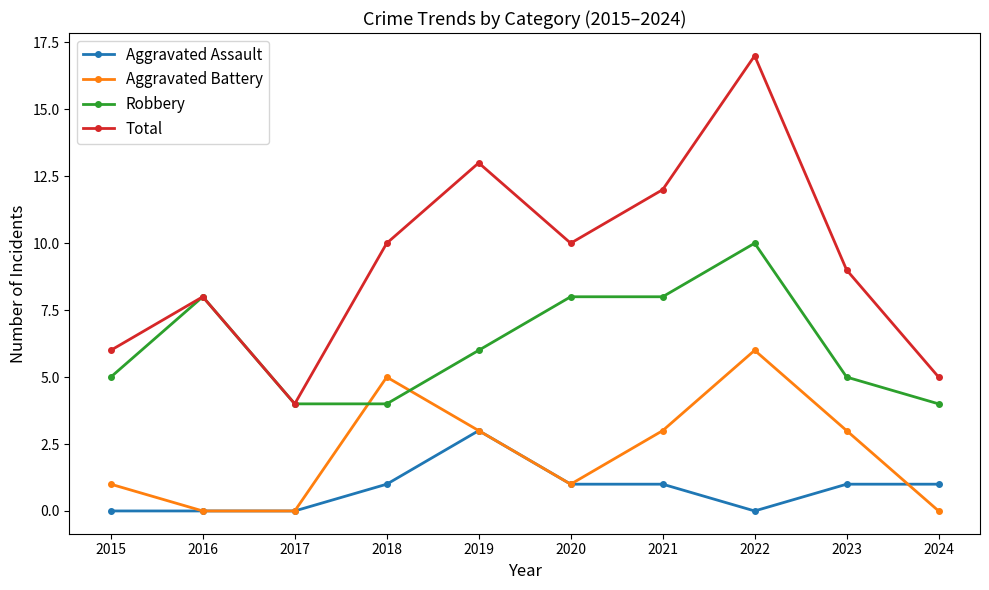

Which series has the largest range (max minus min)?

Total